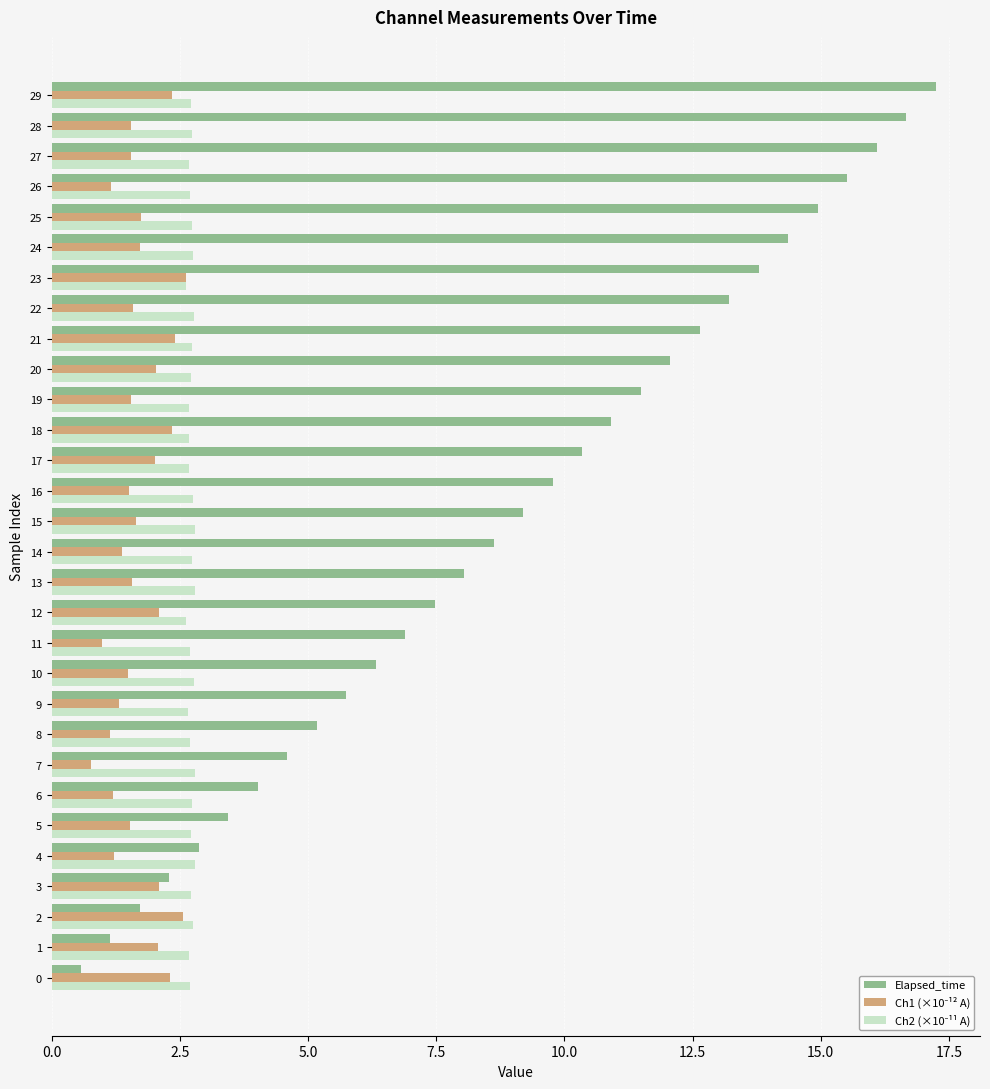

Between 7 and 19, which series saw the biggest shift?

Elapsed_time